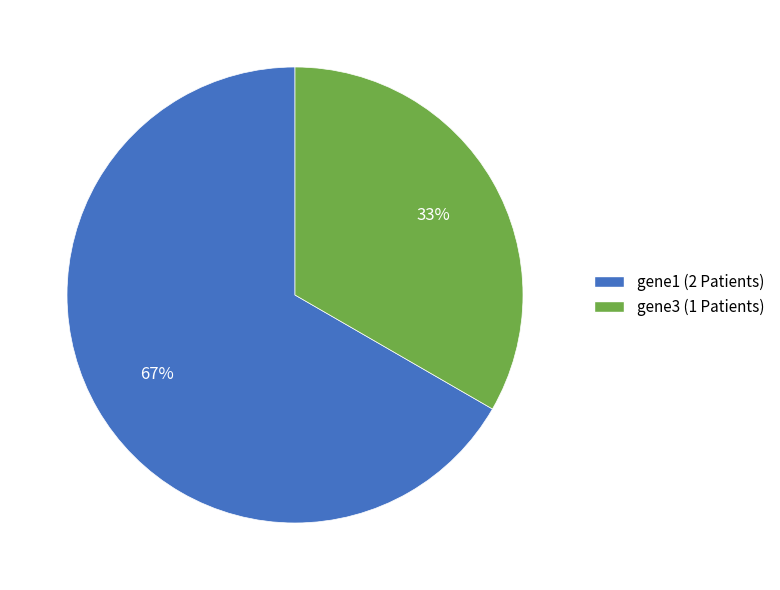

True or false: gene3 (1 Patients) accounts for 27% of the total.

False